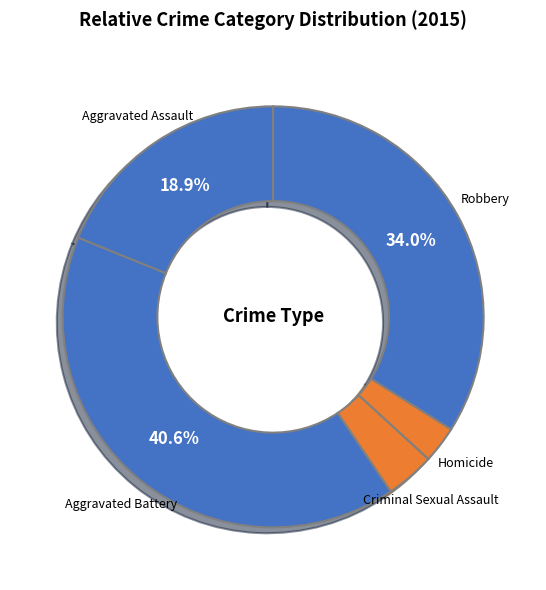

Between Aggravated Assault and Homicide, which is larger?

Aggravated Assault